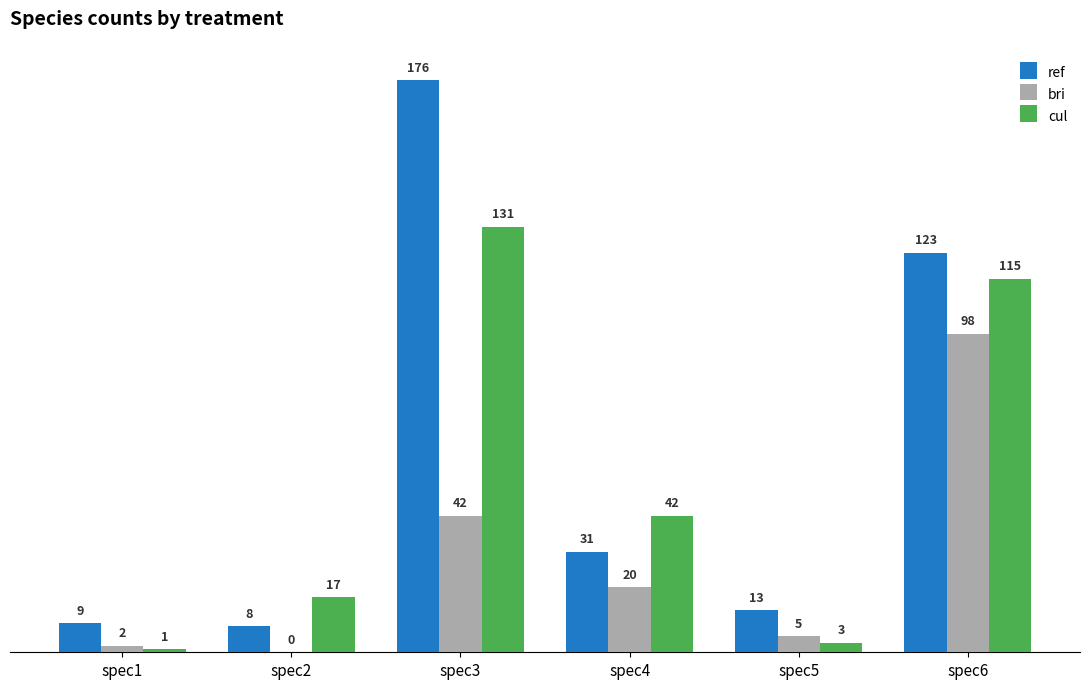

Is it true that cul equals 75 at spec4?

False